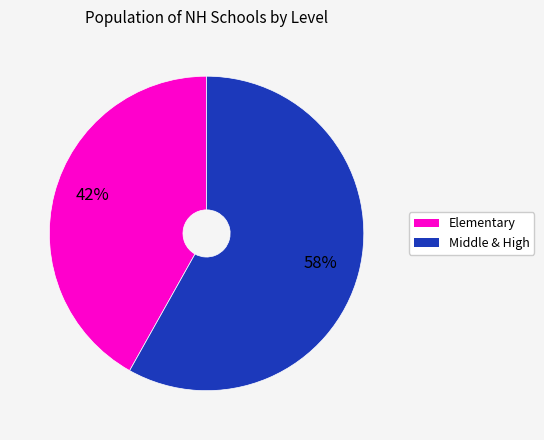

To the nearest percent, what is the difference between the largest and smallest slice percentages?

16%